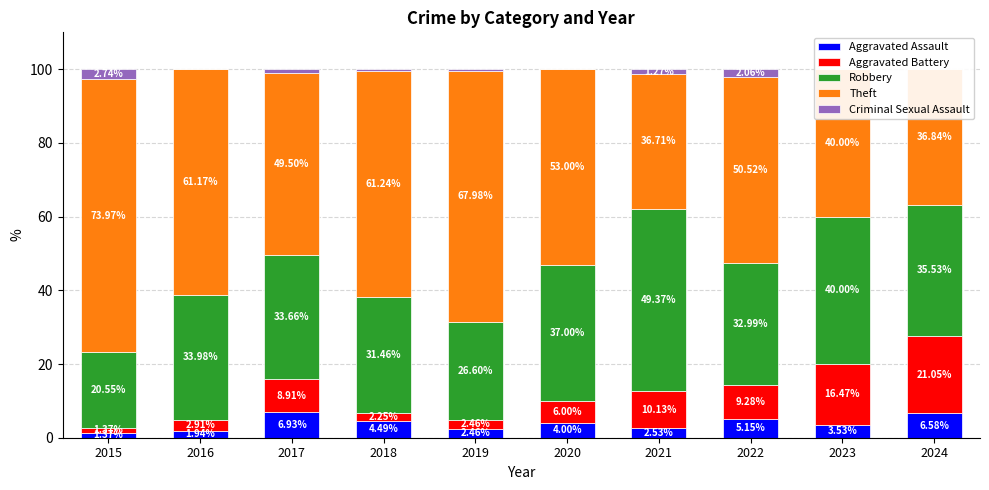

What is the value of the Aggravated Battery bar at the 7th from the left?

10.1